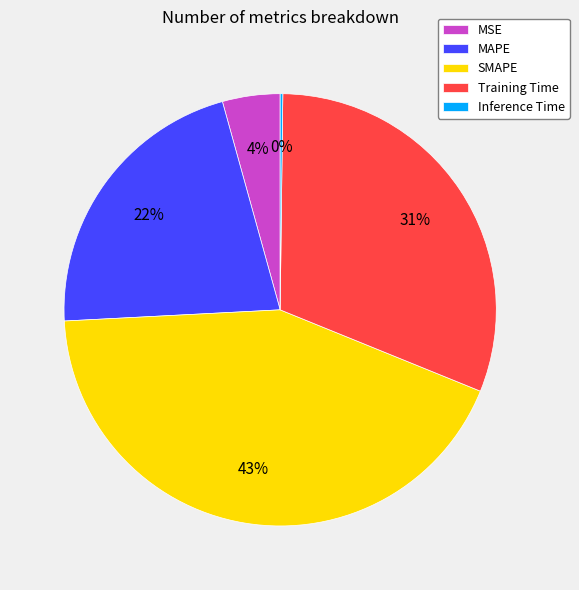

Which slice is the largest?

SMAPE